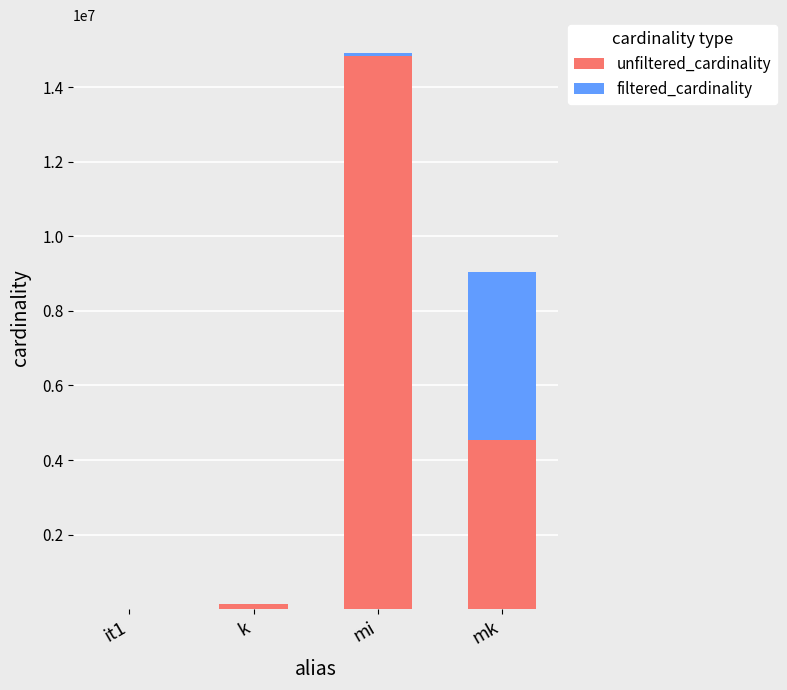

At which category is the sum across all series the highest?

mi